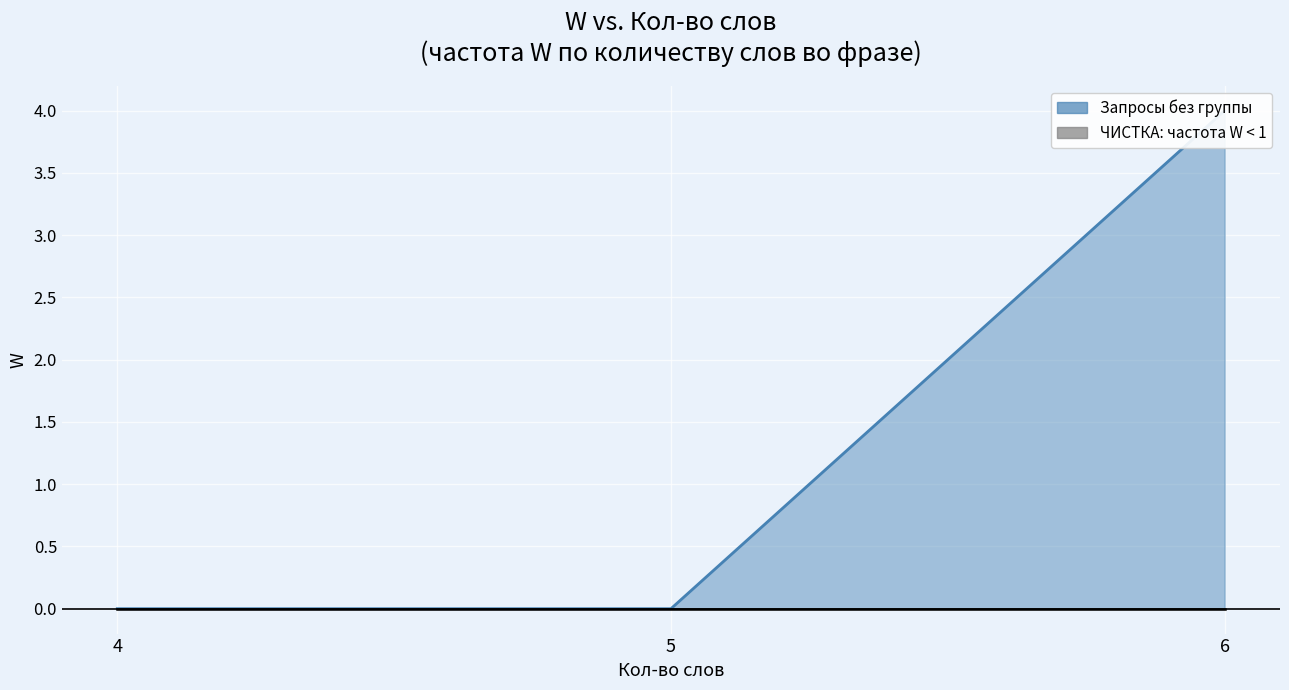

True or false: the data shows 0 at 5.

True